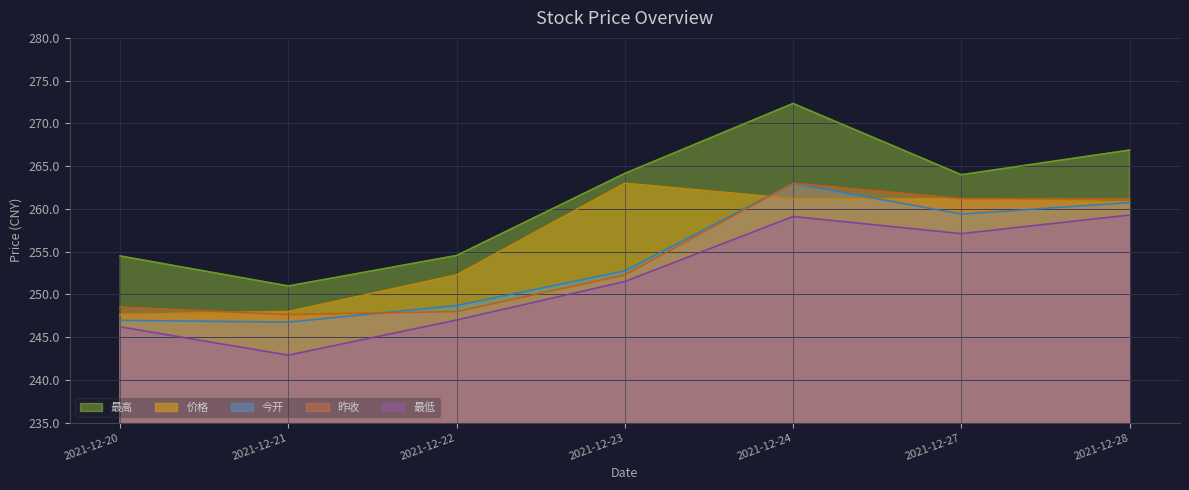

What is the total value across all series at 2021-12-27?

1302.9